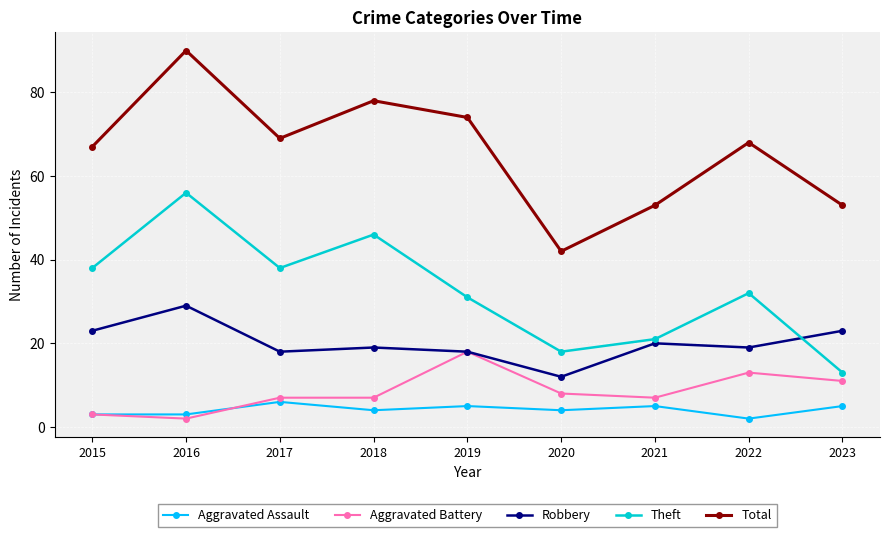

At how many categories does at least one series exceed 32?

9